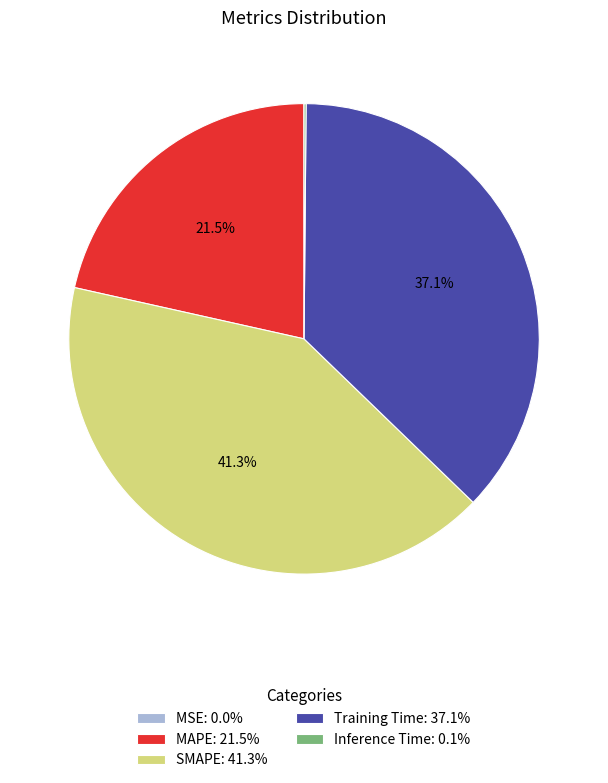

What is the ratio of the value at MAPE: 21.5% to the value at Training Time: 37.1%?

0.6